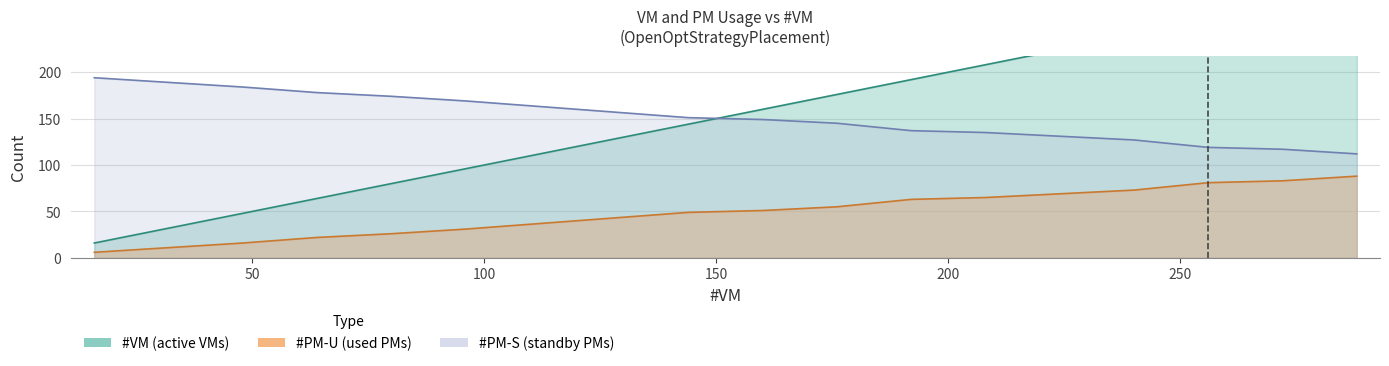

What is the value of the #PM-S point at the 3rd from the left?

184